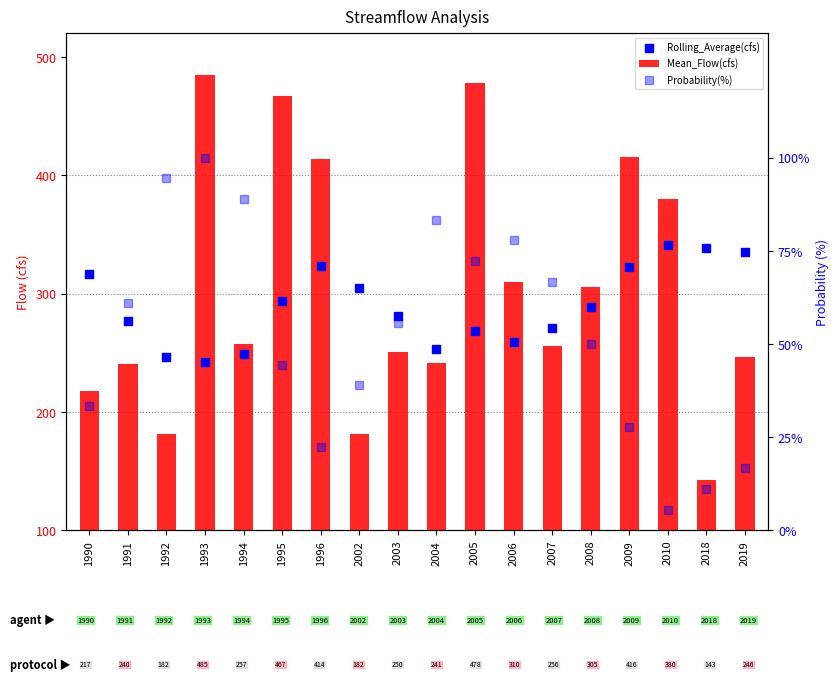

Is the value of Rolling_Average(cfs) at 1990 greater than the value of Probability(%) at 2009?

Yes